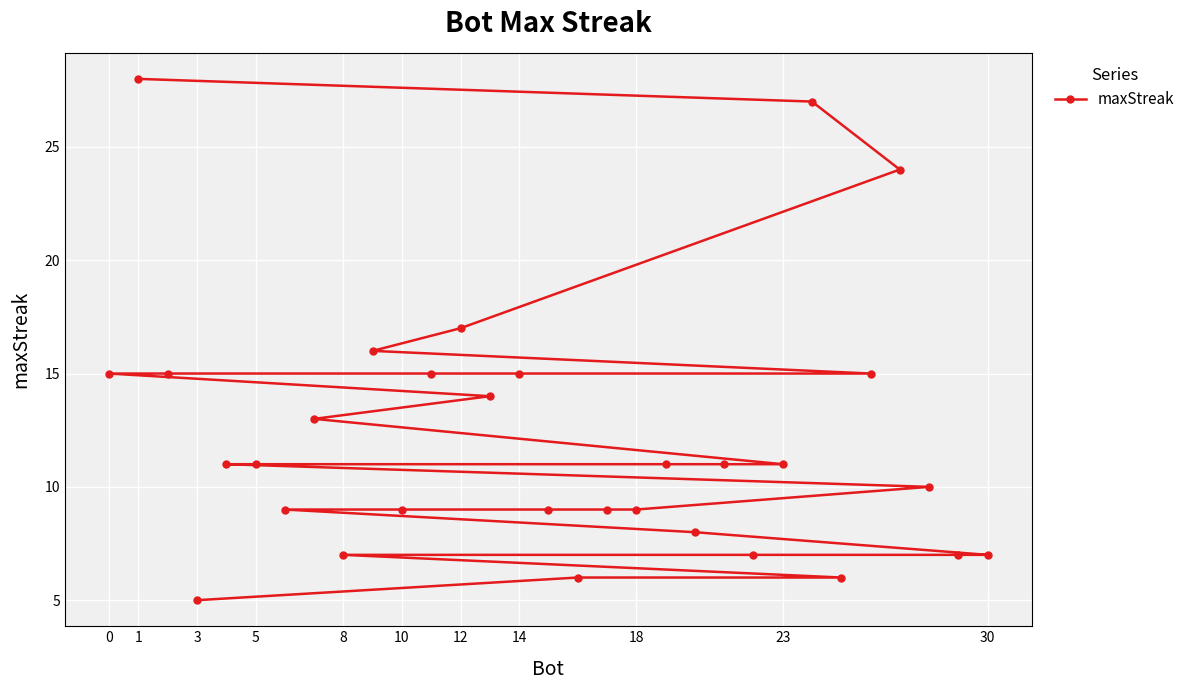

Which label corresponds to the smallest value in the chart?

3